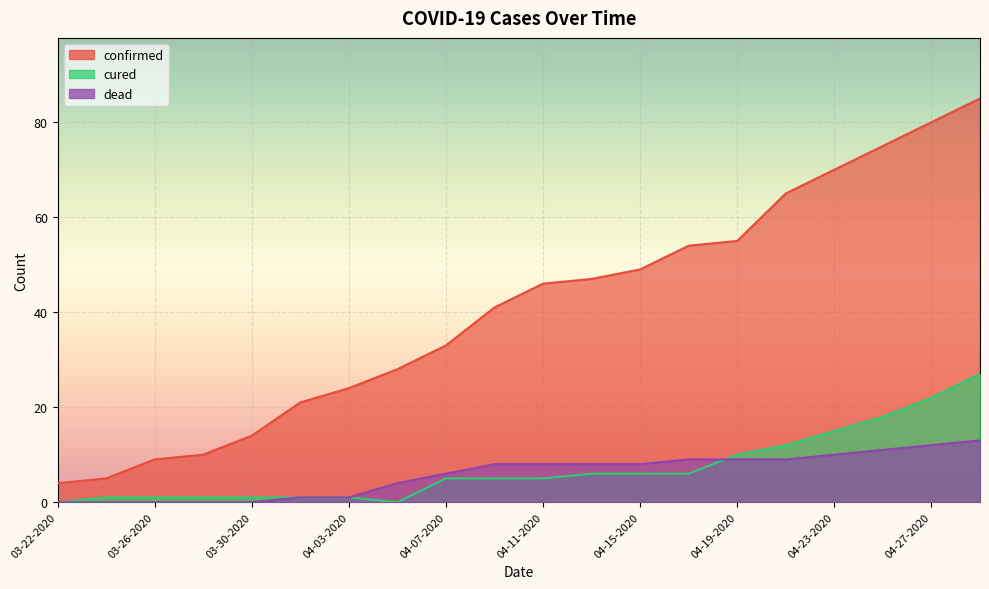

Reading left to right, extract all data points from this chart.

confirmed: 03-22-2020=4	03-24-2020=5	03-26-2020=9	03-28-2020=10	03-30-2020=14	04-01-2020=21	04-03-2020=24	04-05-2020=28	04-07-2020=33	04-09-2020=41	04-11-2020=46	04-13-2020=47	04-15-2020=49	04-17-2020=54	04-19-2020=55	04-21-2020=65	04-23-2020=70	04-25-2020=75	04-27-2020=80	04-29-2020=85
cured: 03-22-2020=0	03-24-2020=1	03-26-2020=1	03-28-2020=1	03-30-2020=1	04-01-2020=1	04-03-2020=1	04-05-2020=0	04-07-2020=5	04-09-2020=5	04-11-2020=5	04-13-2020=6	04-15-2020=6	04-17-2020=6	04-19-2020=10	04-21-2020=12	04-23-2020=15	04-25-2020=18	04-27-2020=22	04-29-2020=27
dead: 03-22-2020=0	03-24-2020=0	03-26-2020=0	03-28-2020=0	03-30-2020=0	04-01-2020=1	04-03-2020=1	04-05-2020=4	04-07-2020=6	04-09-2020=8	04-11-2020=8	04-13-2020=8	04-15-2020=8	04-17-2020=9	04-19-2020=9	04-21-2020=9	04-23-2020=10	04-25-2020=11	04-27-2020=12	04-29-2020=13